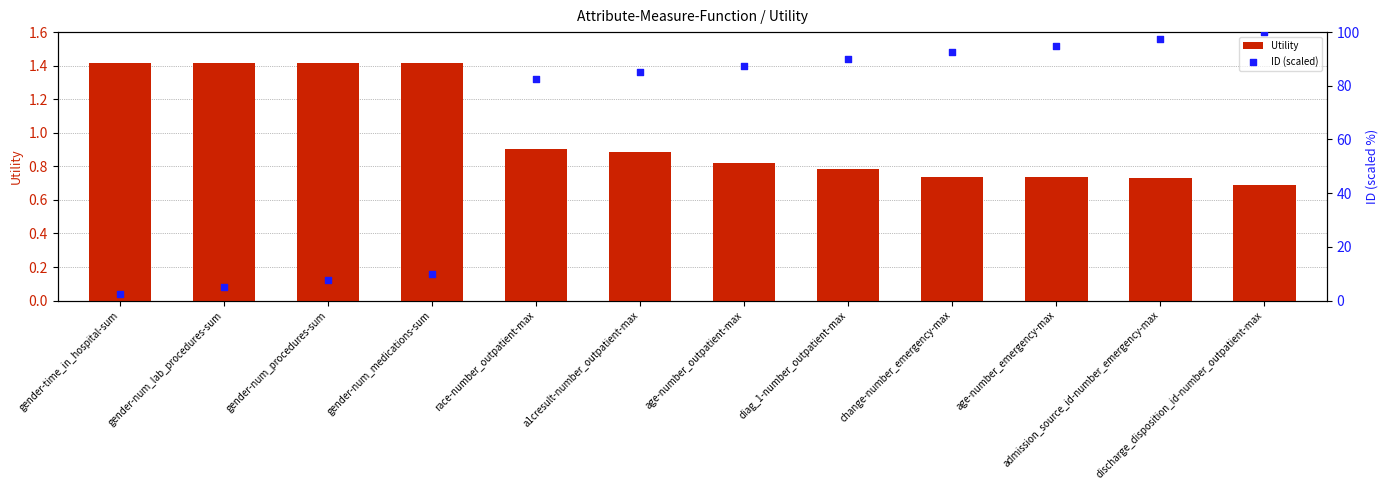

Which series contains the highest Y value?

ID (scaled)